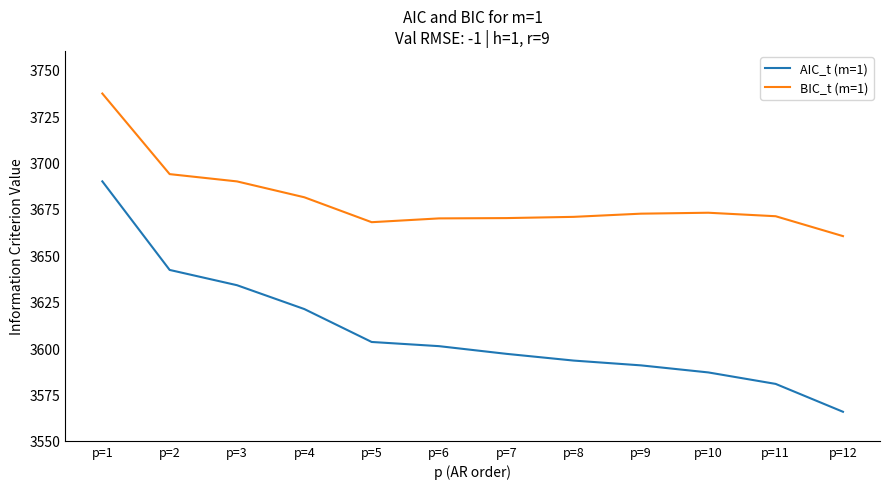

True or false: AIC_t (m=1) and BIC_t (m=1) cross at least once.

False